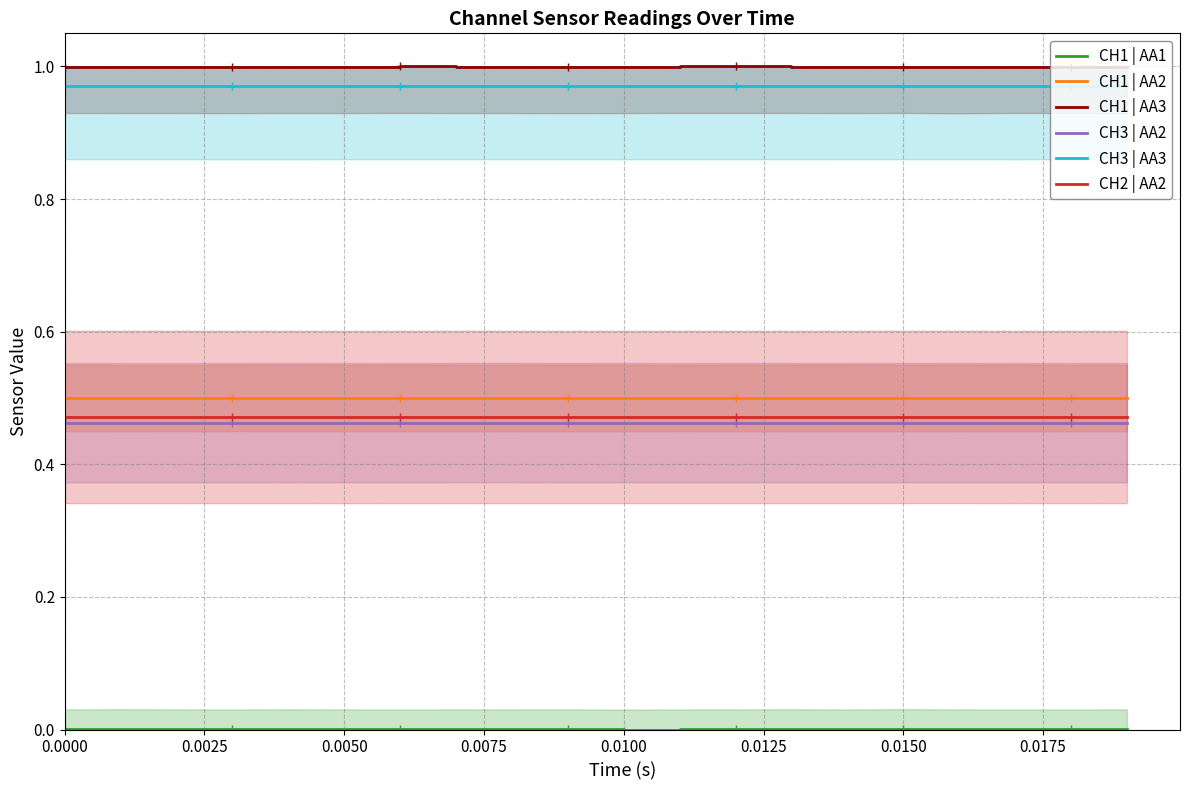

True or false: CH1 | AA2 and CH3 | AA3 intersect in this chart.

False